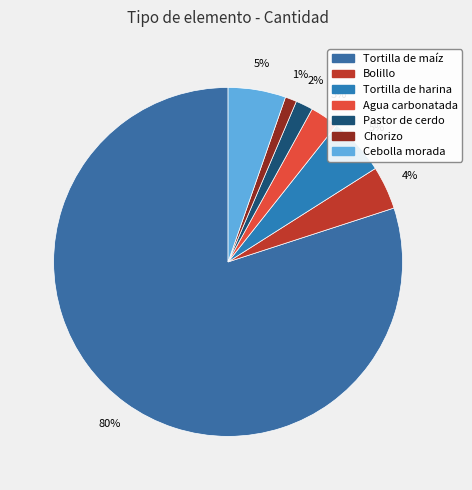

Which category accounts for the majority?

Tortilla de maíz